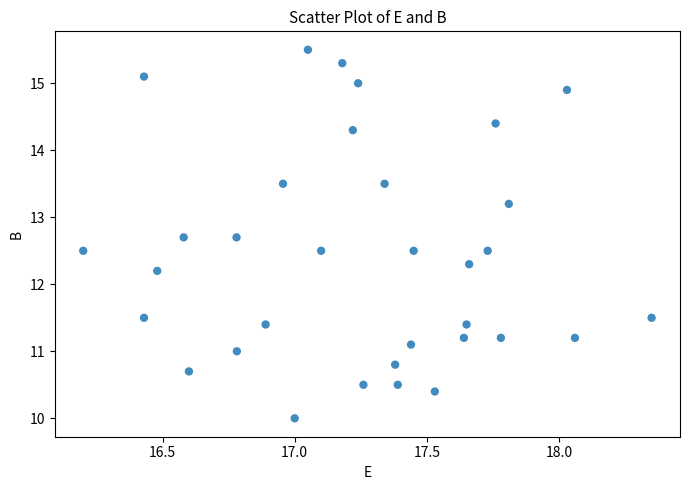

What Y value in the scatter plot is closest to 12?

12.2